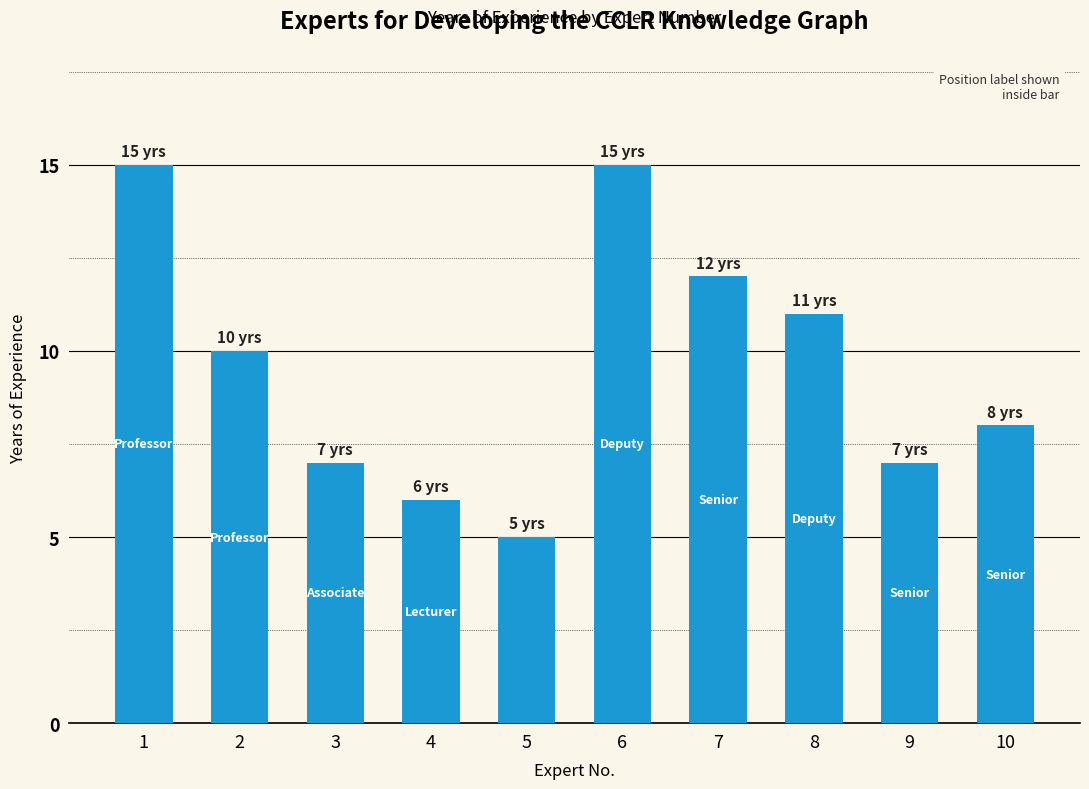

True or false: the data shows 9 at 9.

False